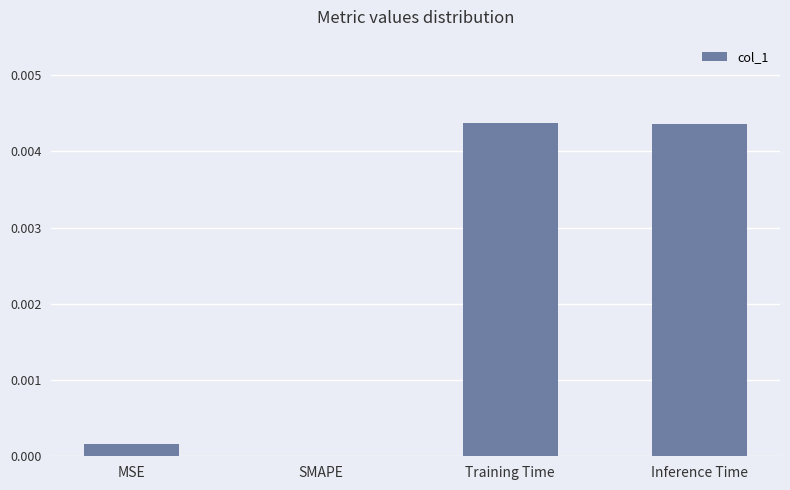

How many values are above zero?

3